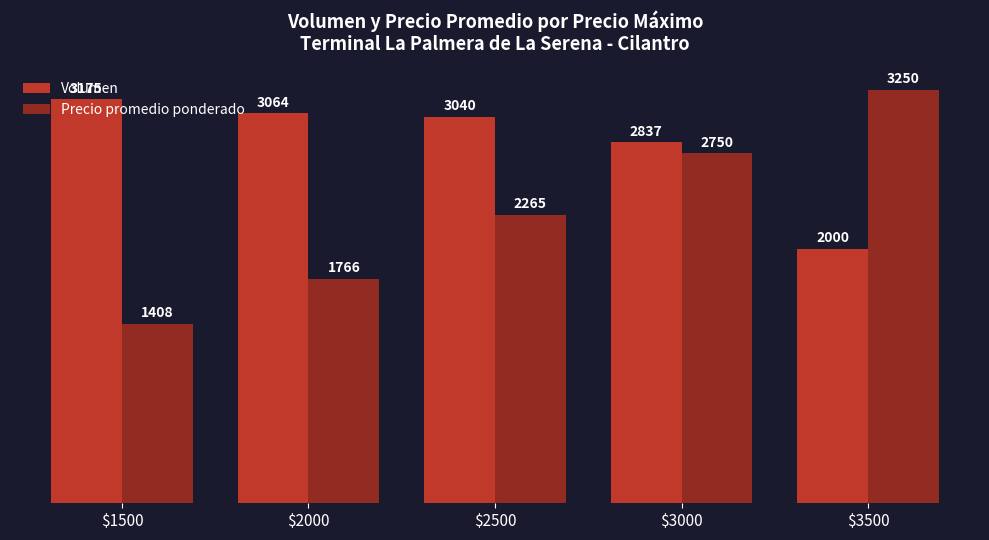

Where is Volumen nearest to the value 2587?

$3000